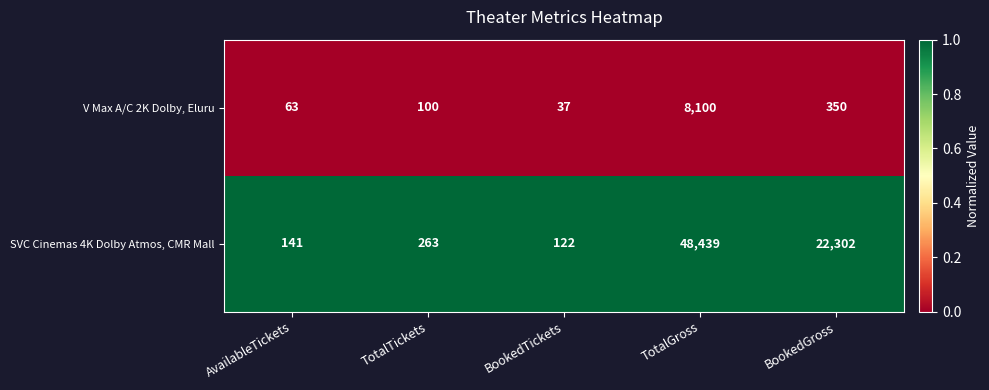

What is the average value of the V Max A/C 2K Dolby, Eluru series?

1730